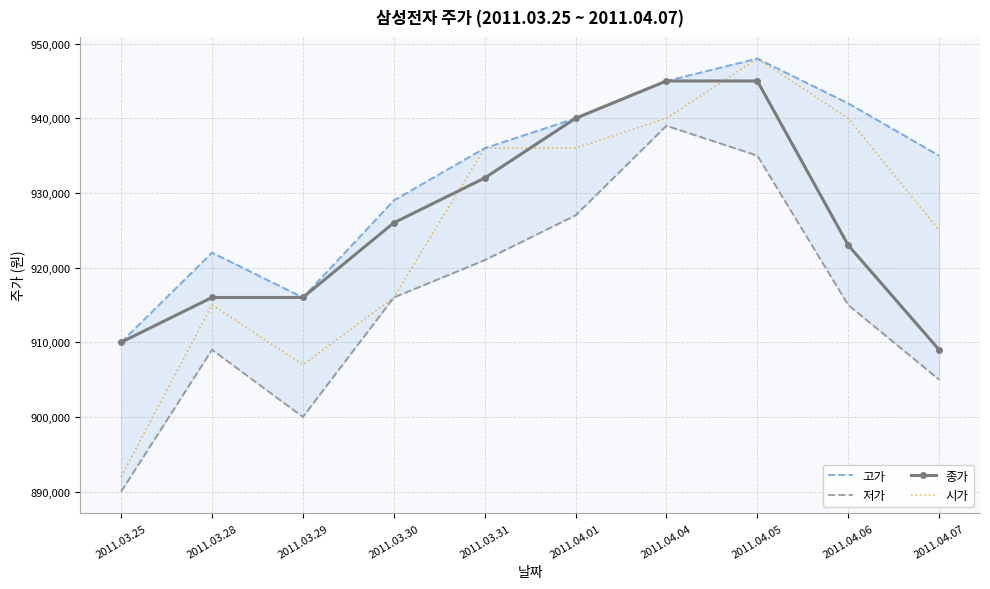

What is the maximum value for 고가?

948000